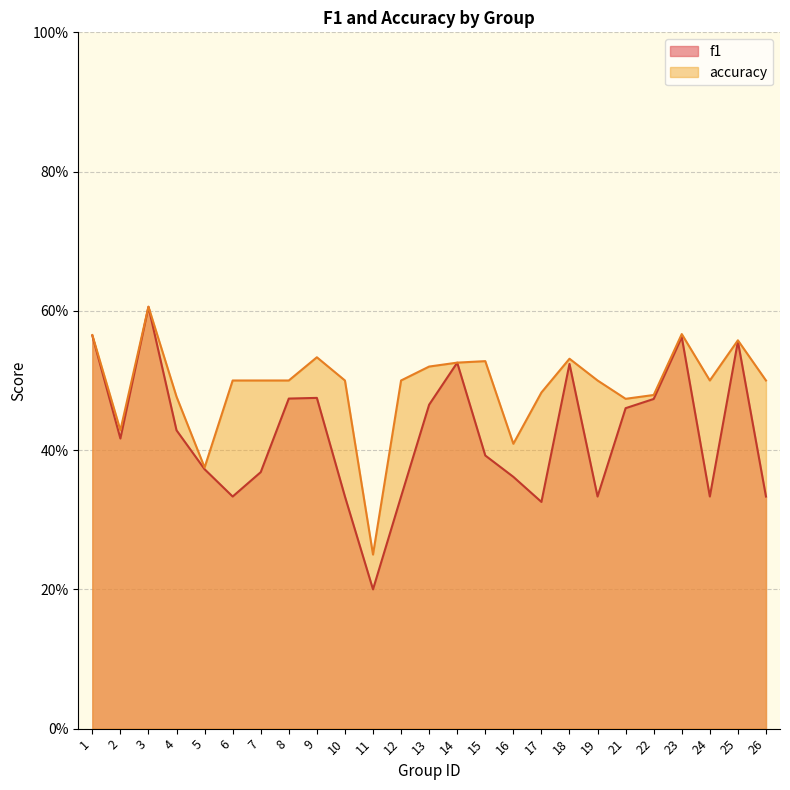

Count the accuracy values in the range 0 to 1.

25